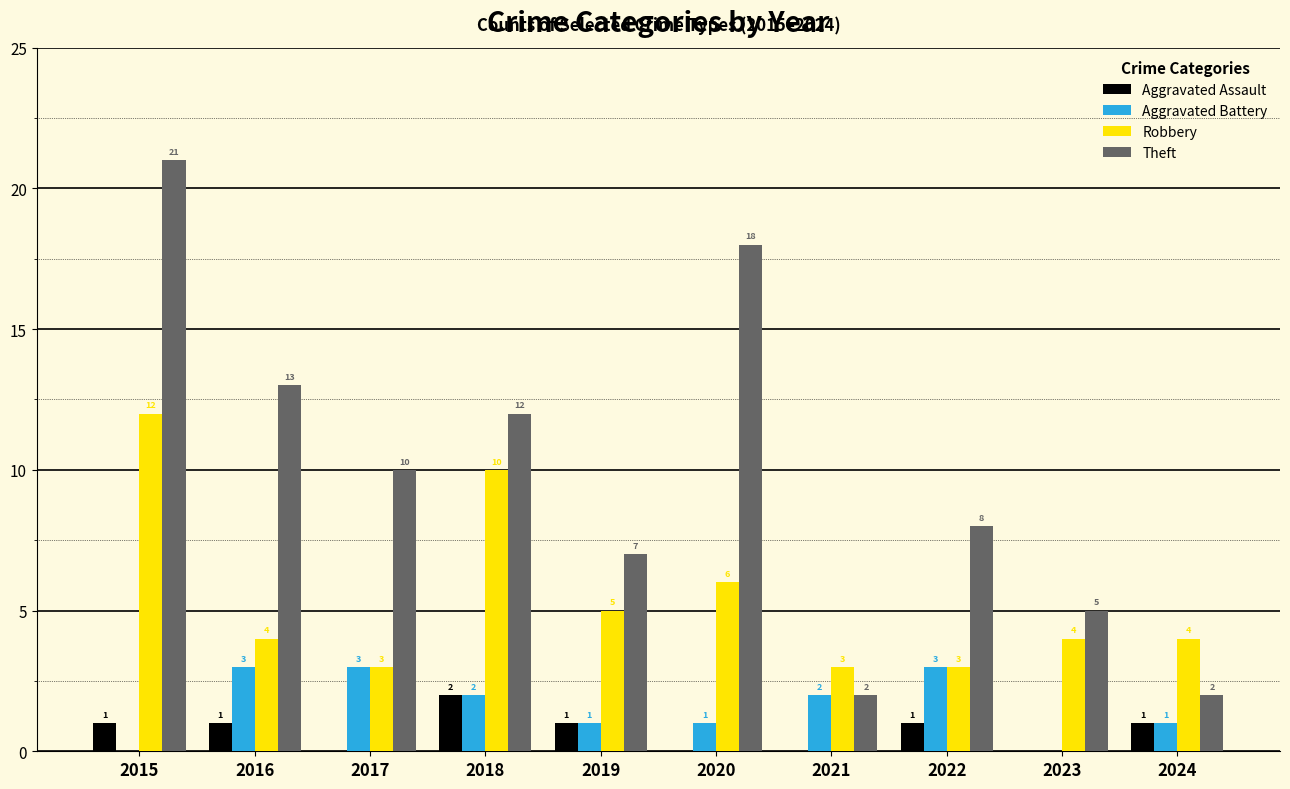

True or false: Aggravated Battery has a value of 3 at 2016.

True